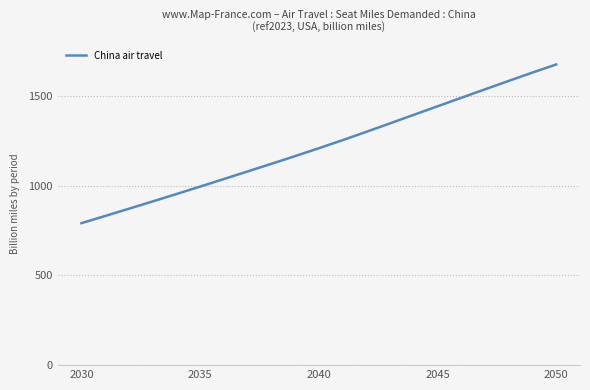

What is the maximum value shown in the chart?

1674.0